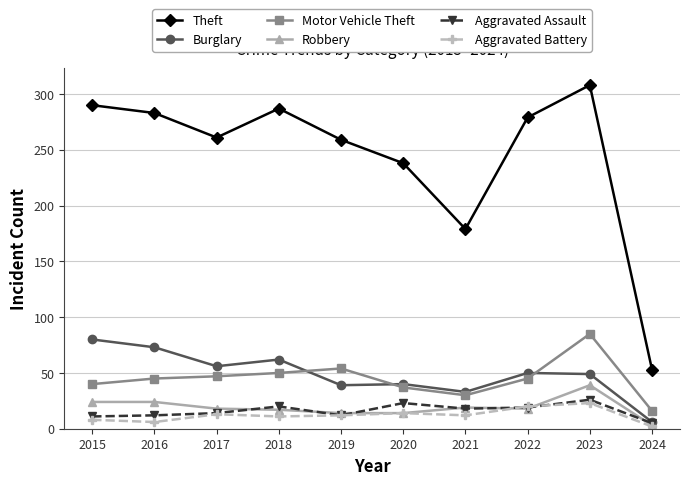

How many lines are shown in the chart?

6